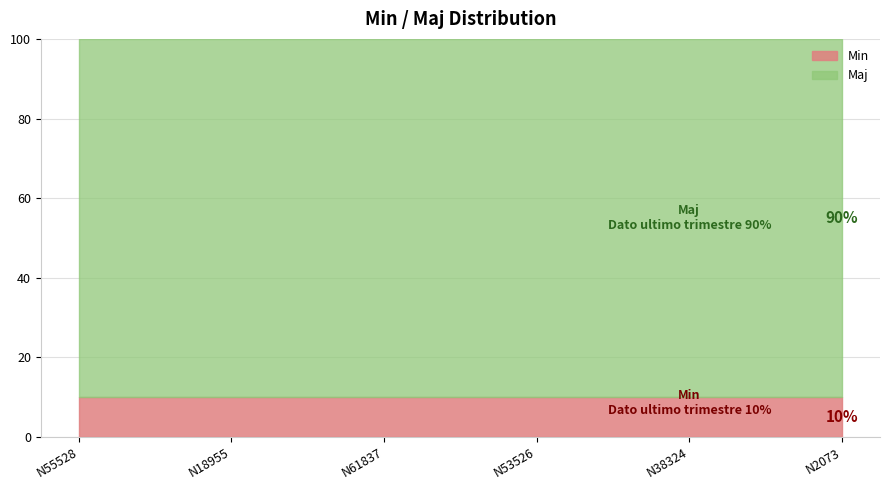

True or false: Min and Maj intersect in this chart.

False